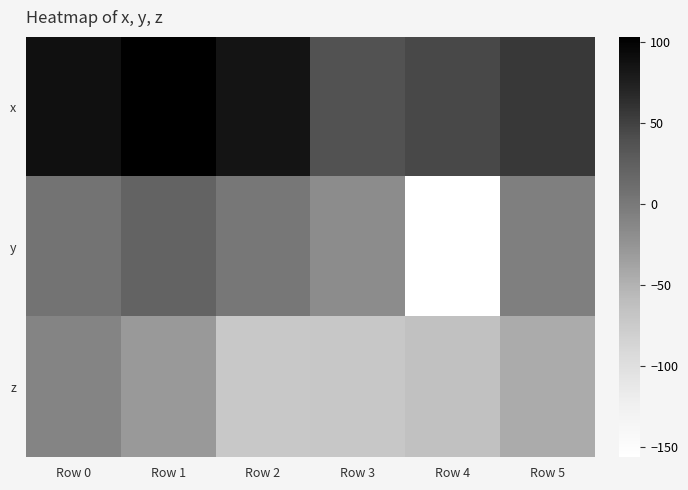

At Row 5, list the series in order from smallest to largest.

z, y, x